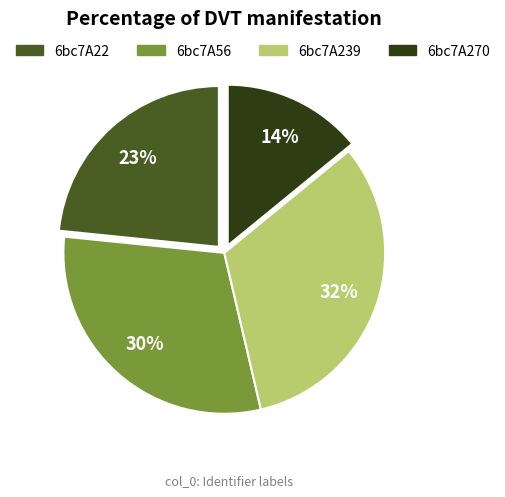

To the nearest percent, what is the difference between the 6bc7A270 and 6bc7A22 slice percentages?

9%